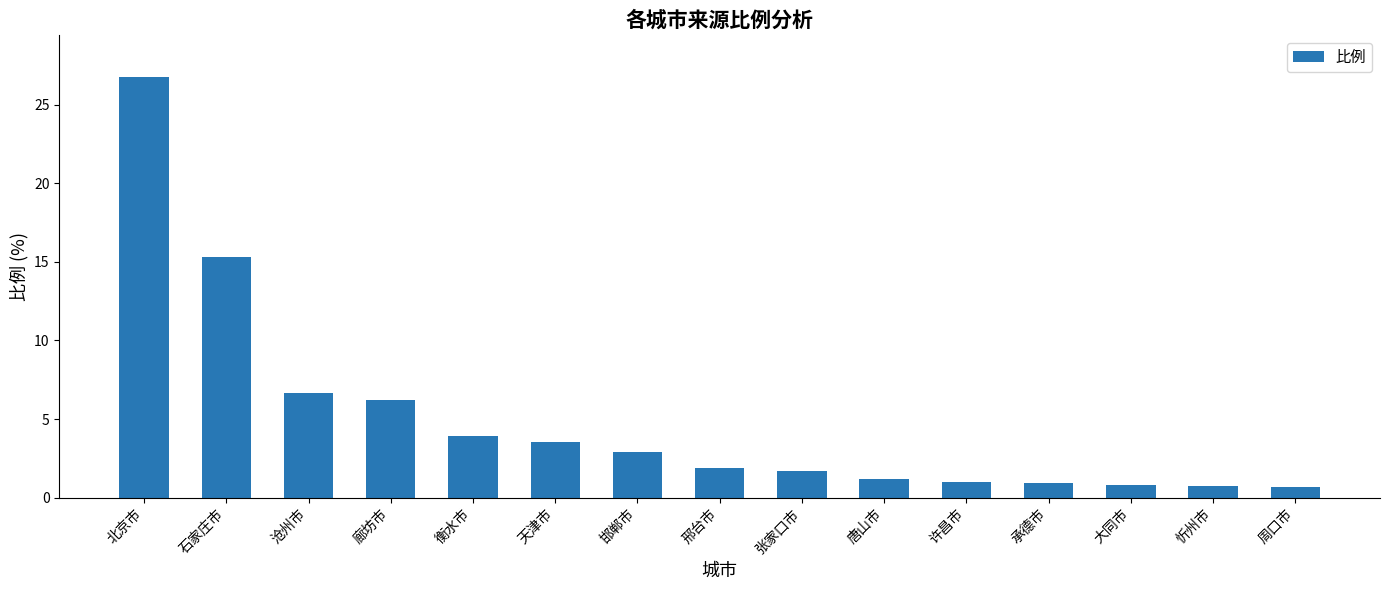

What is the difference between the maximum and minimum values?

26.1